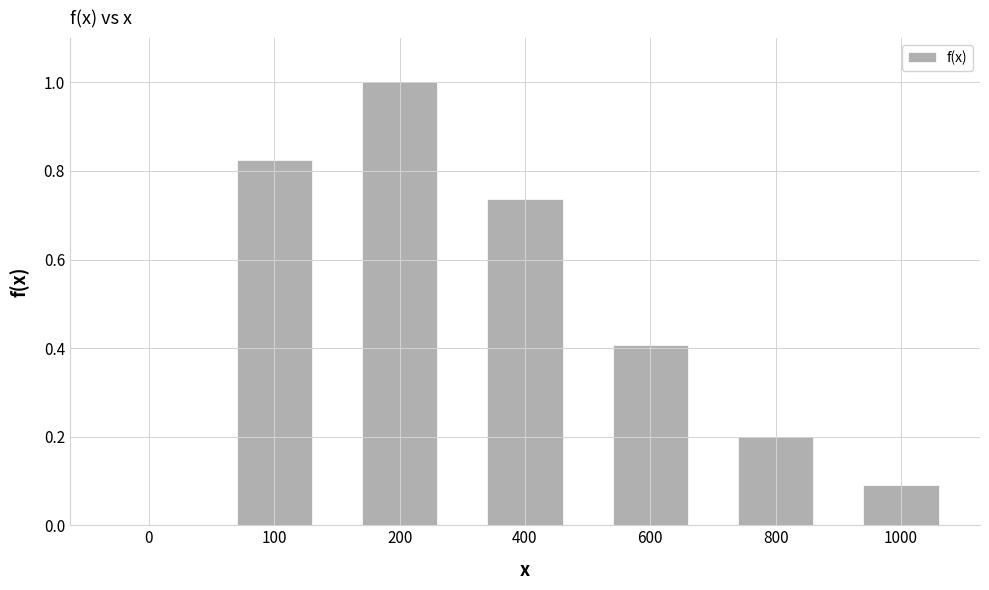

What value does the data have at 600?

0.4